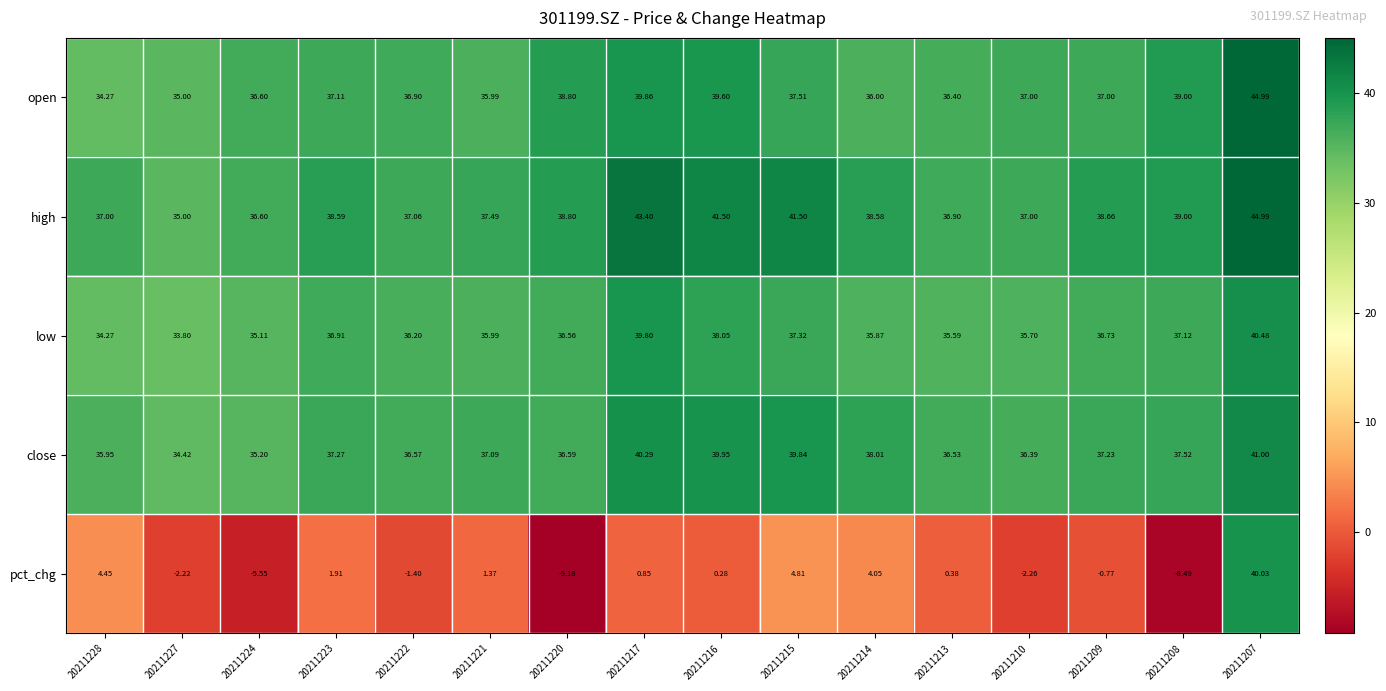

Which series has the largest total across all categories?

high